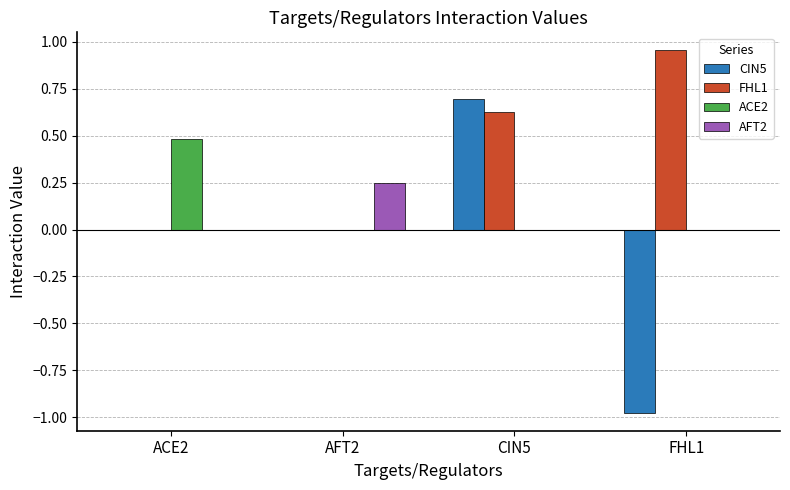

How many distinct data groups are displayed?

4